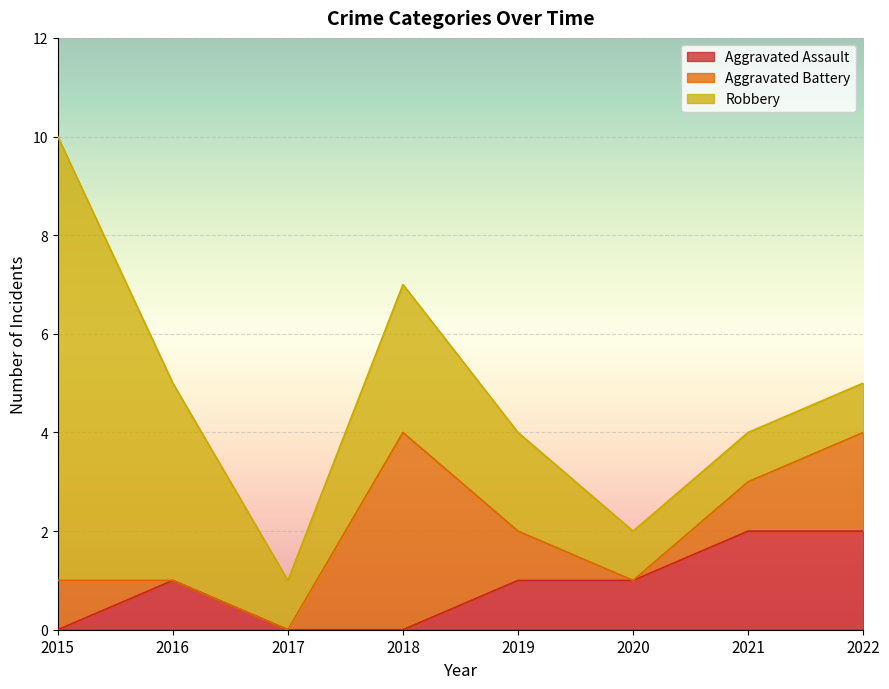

How many values in Aggravated Battery are above zero?

5